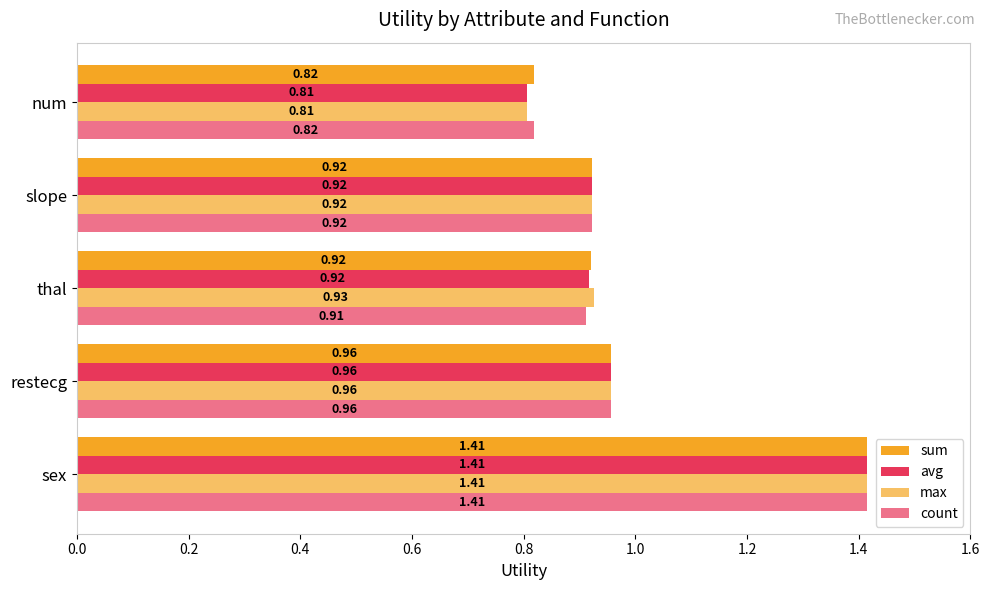

How many series are shown in this chart?

4